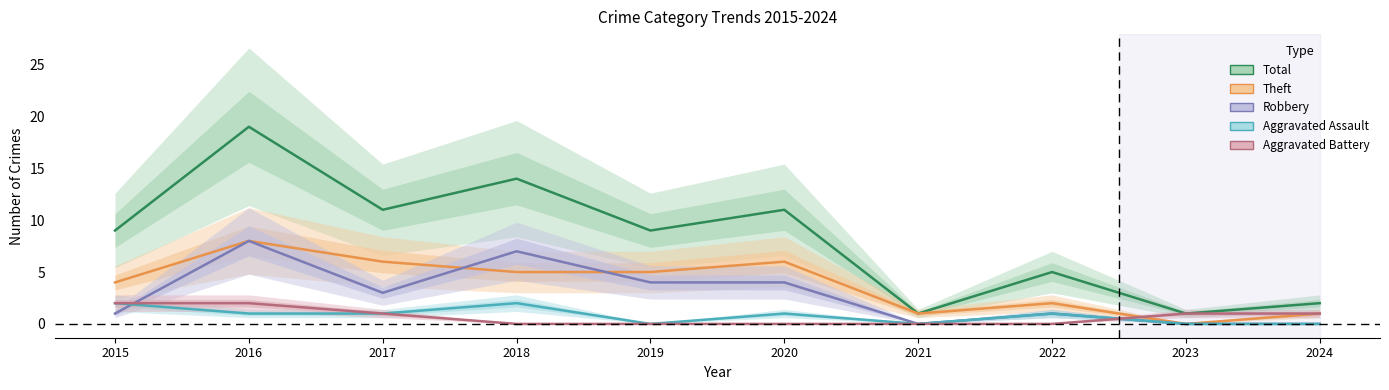

In Theft, how many points are higher than both neighbors (excluding endpoints)?

3